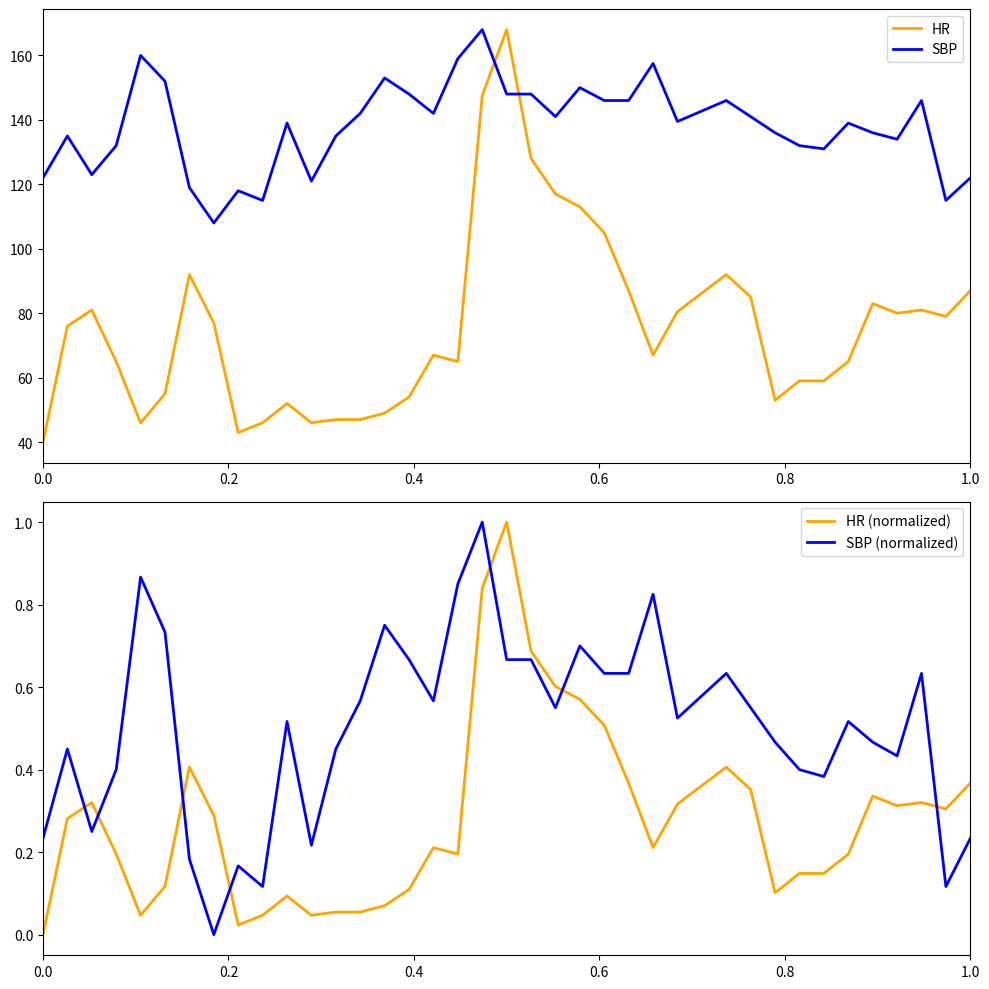

True or false: SBP and HR intersect in this chart.

True